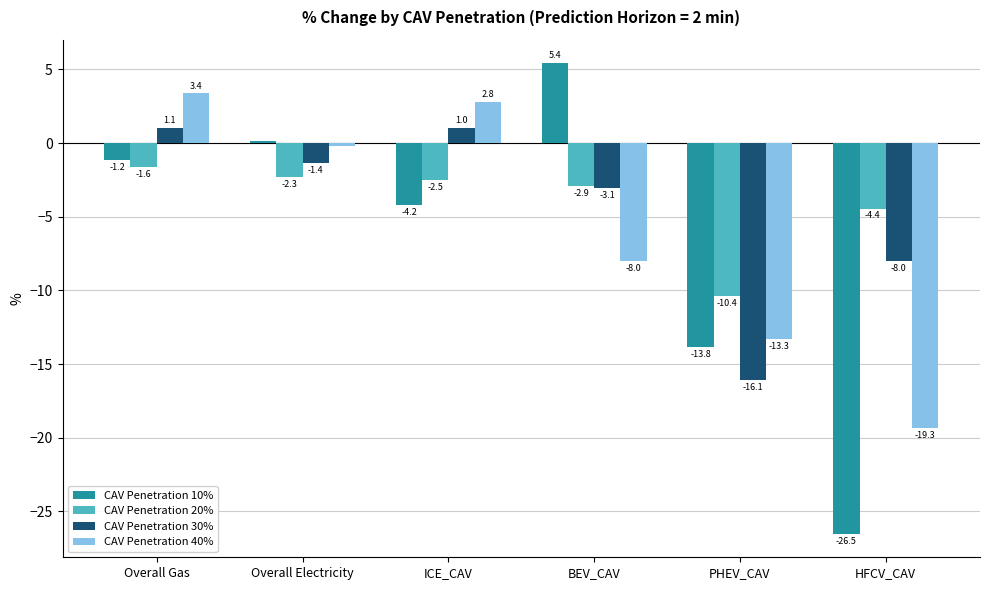

At which category is the sum across all series the highest?

Overall Gas